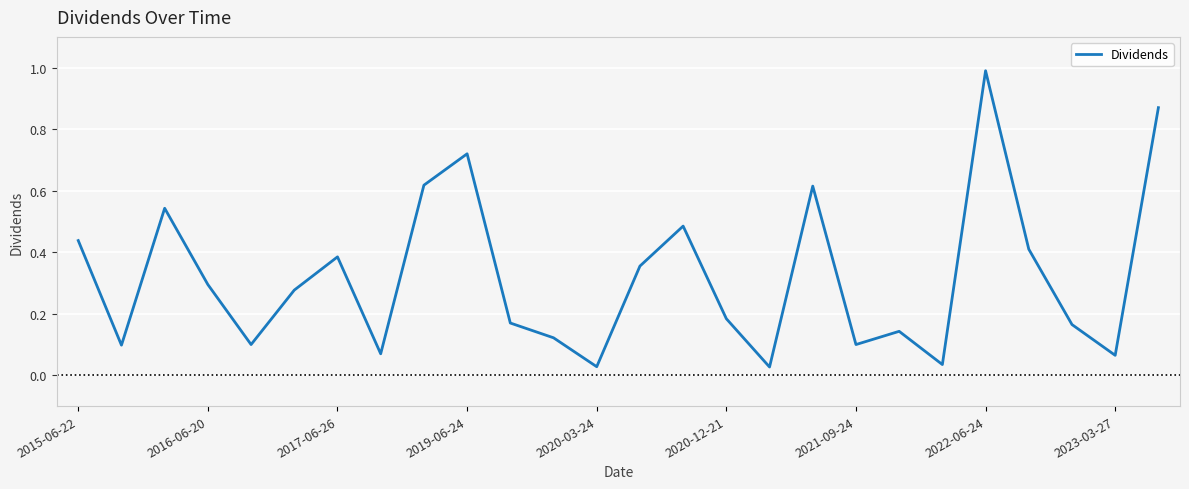

What is the greatest value displayed?

1.0